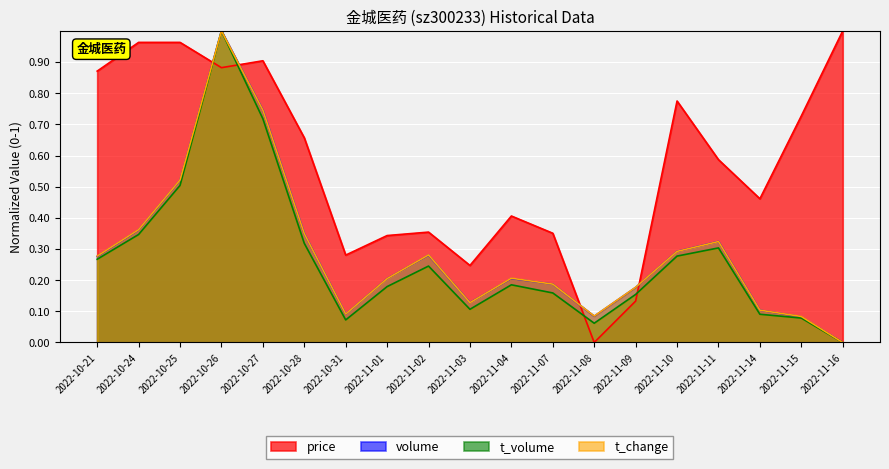

At which category does t_volume reach its first local peak?

2022-10-26